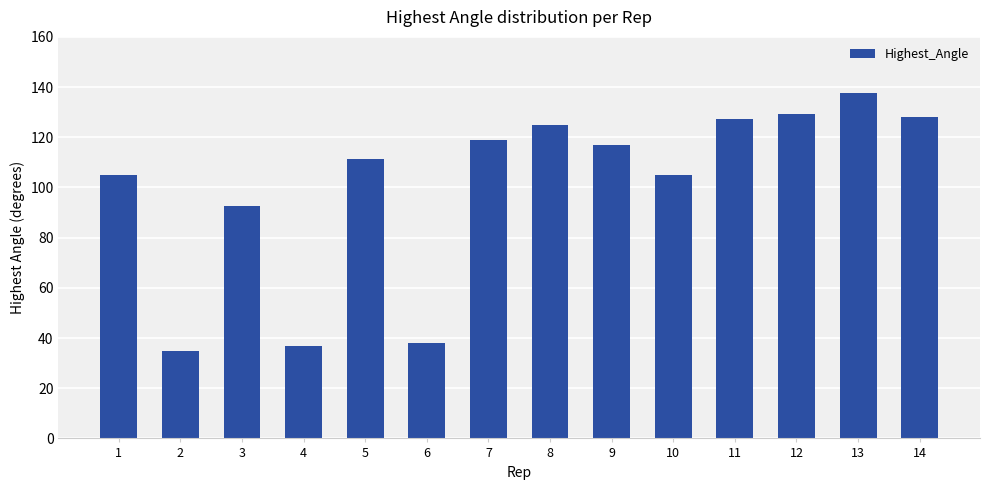

What is the approximate value at 11?

127.2